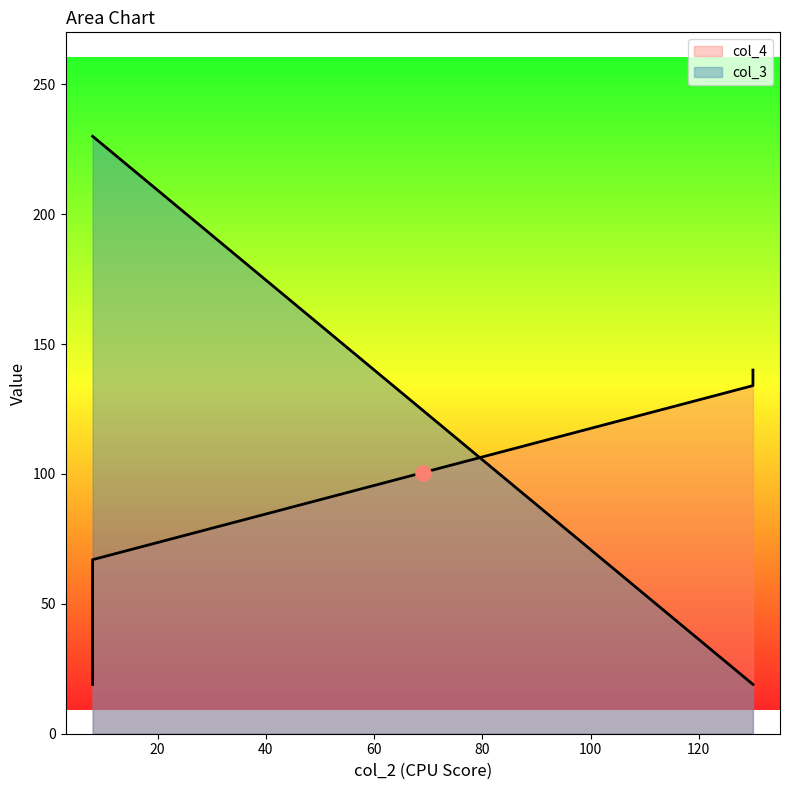

Which series reaches the minimum Y coordinate?

col_4